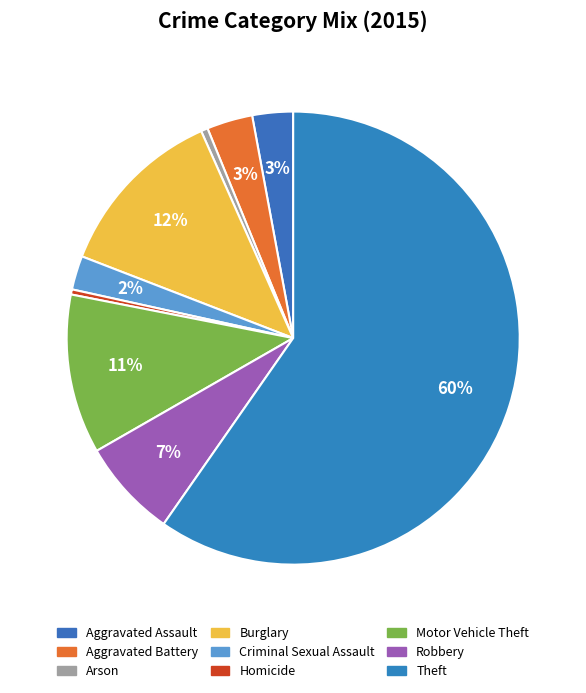

To the nearest percent, what is the average slice percentage?

11%